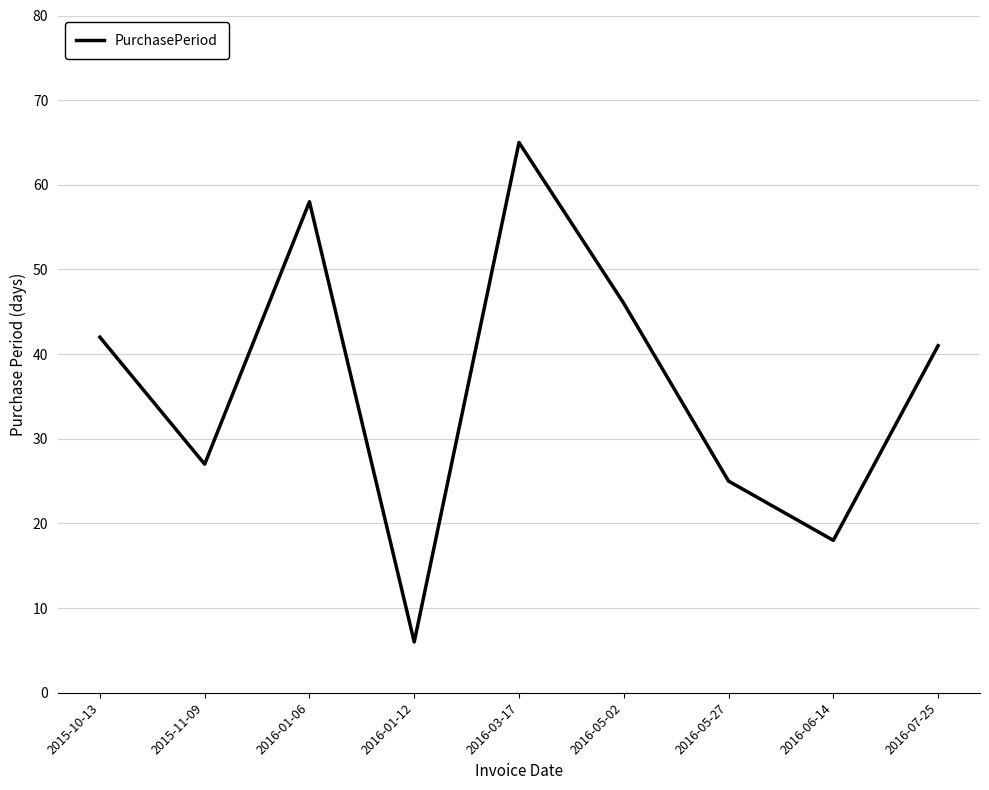

How many lines are shown in the chart?

1